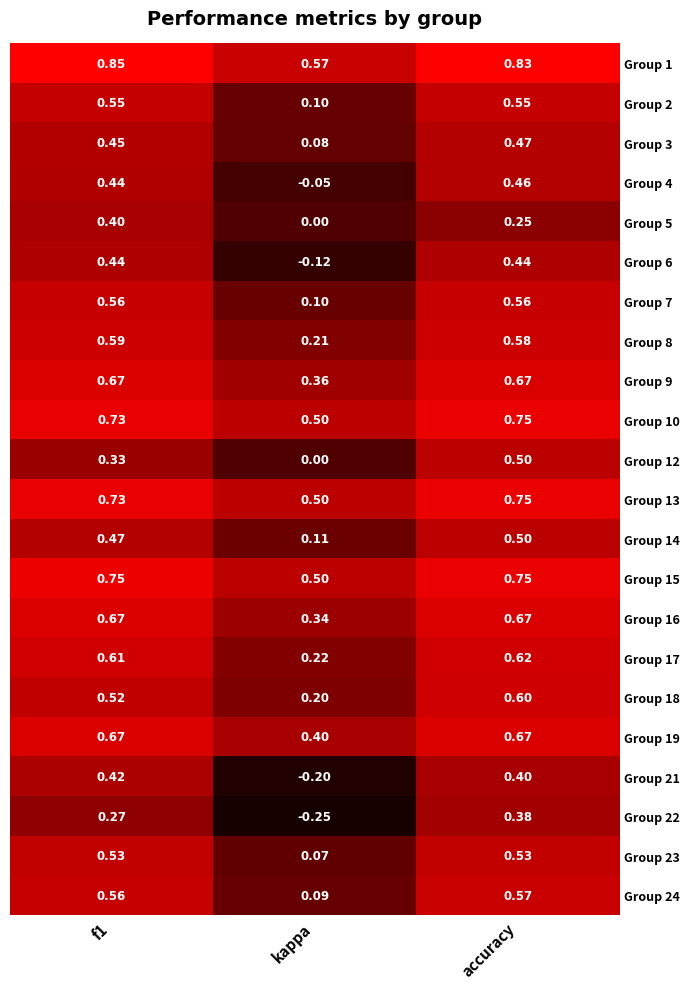

Is the value of Group 2 at kappa greater than the value of Group 12 at kappa?

Yes